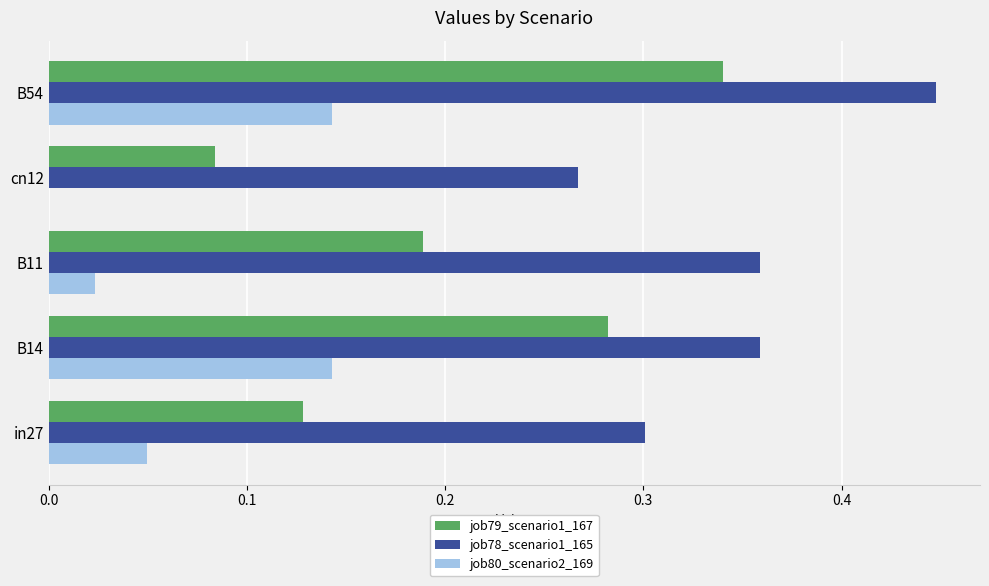

How many job78_scenario1_165 values are between 0 and 1?

5